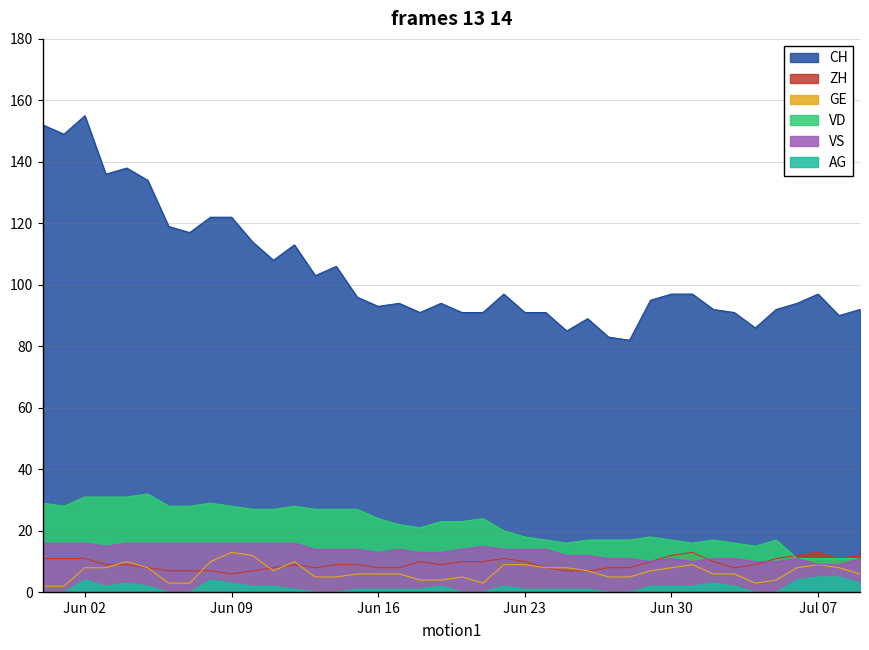

How many lines are shown in the chart?

6